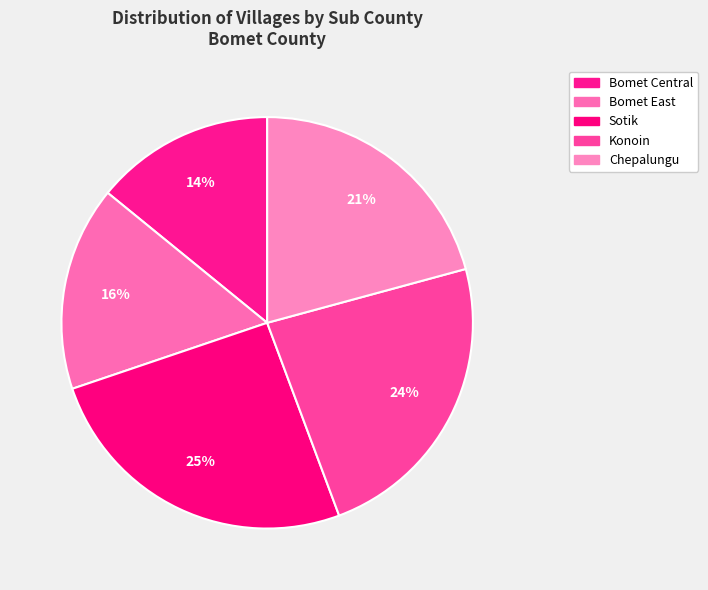

What portion of the pie excludes Sotik?

74.5%